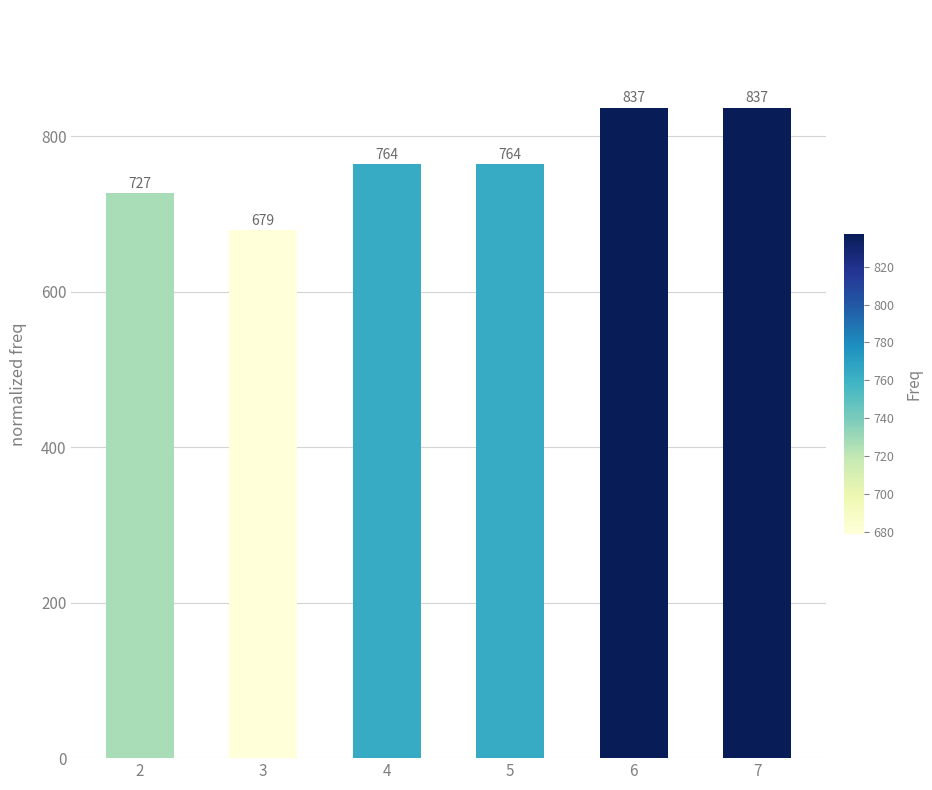

Which category has the lowest value across all series?

3